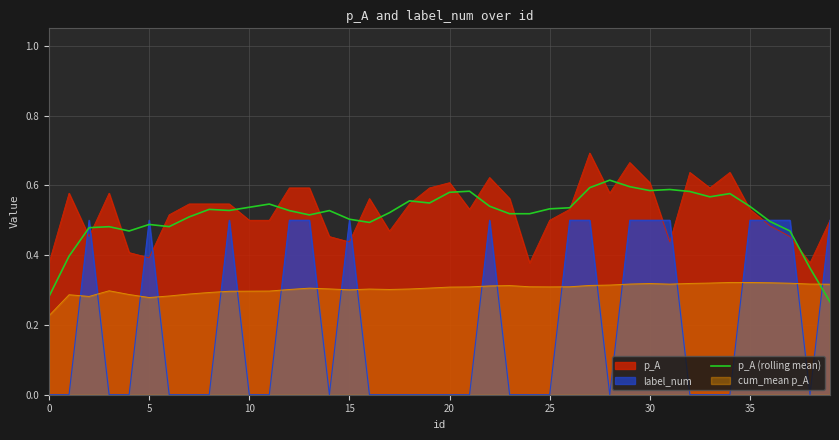

Rank the series by their maximum value, from lowest to highest.

cum_mean p_A, label_num, p_A (rolling mean), p_A